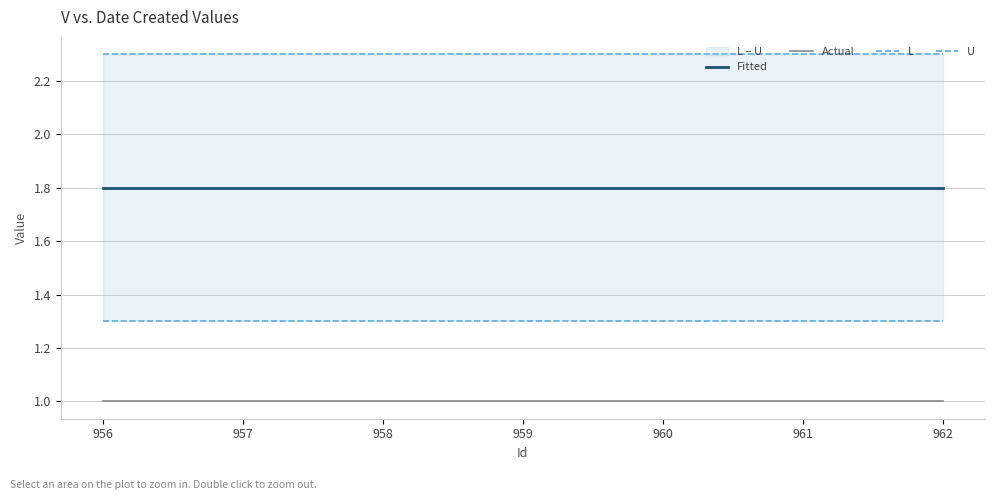

What is the highest value of the U series?

2.3